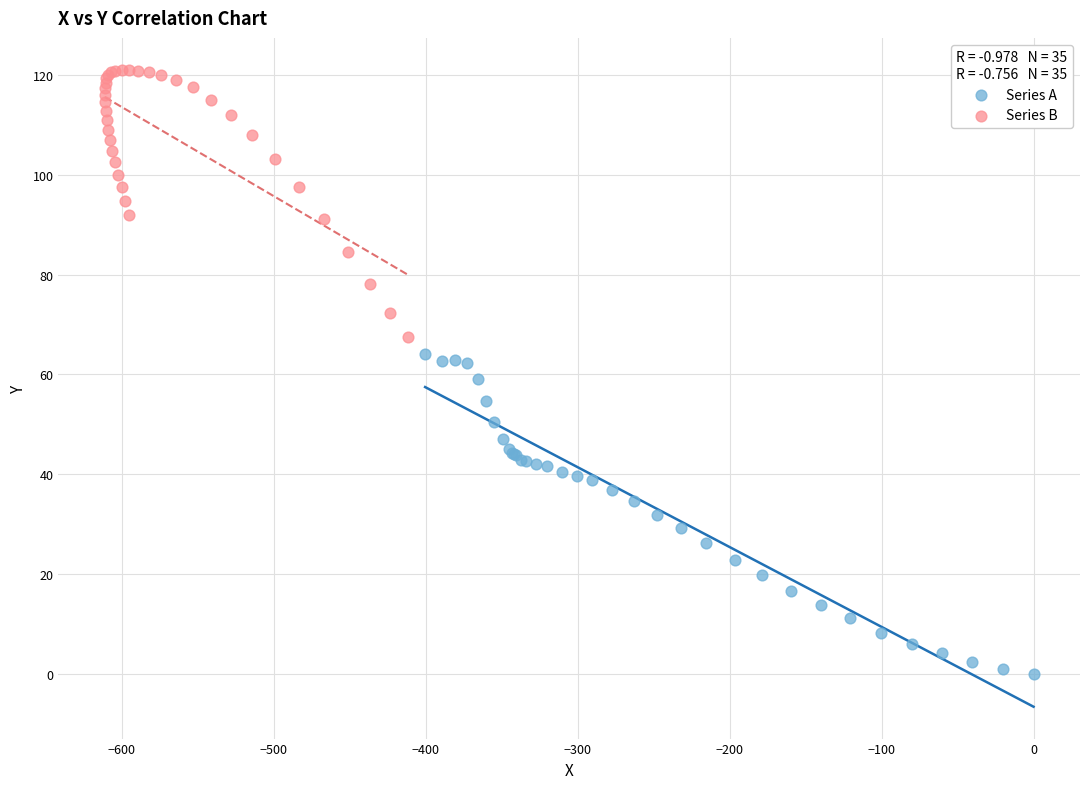

Which series contains the highest Y value?

Series B